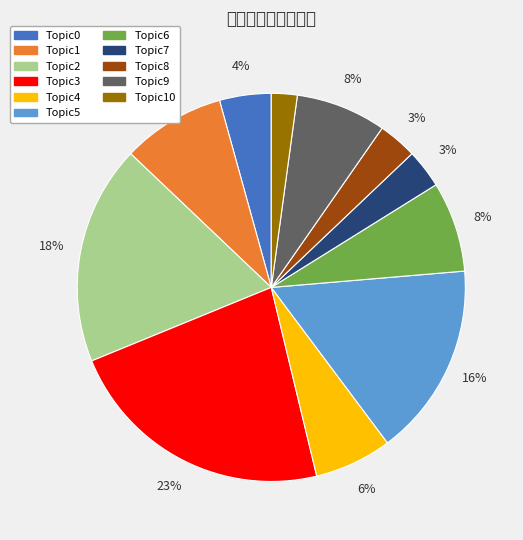

To the nearest percent, what is the average slice percentage?

9%